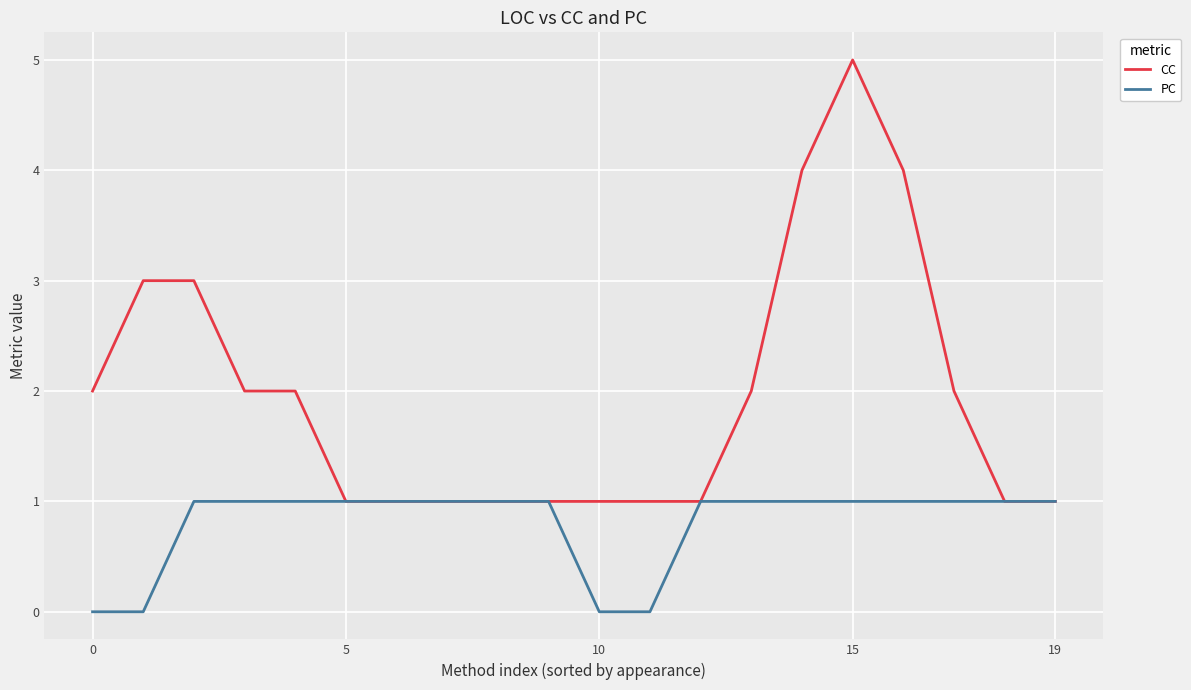

What is the average value of the PC series?

1